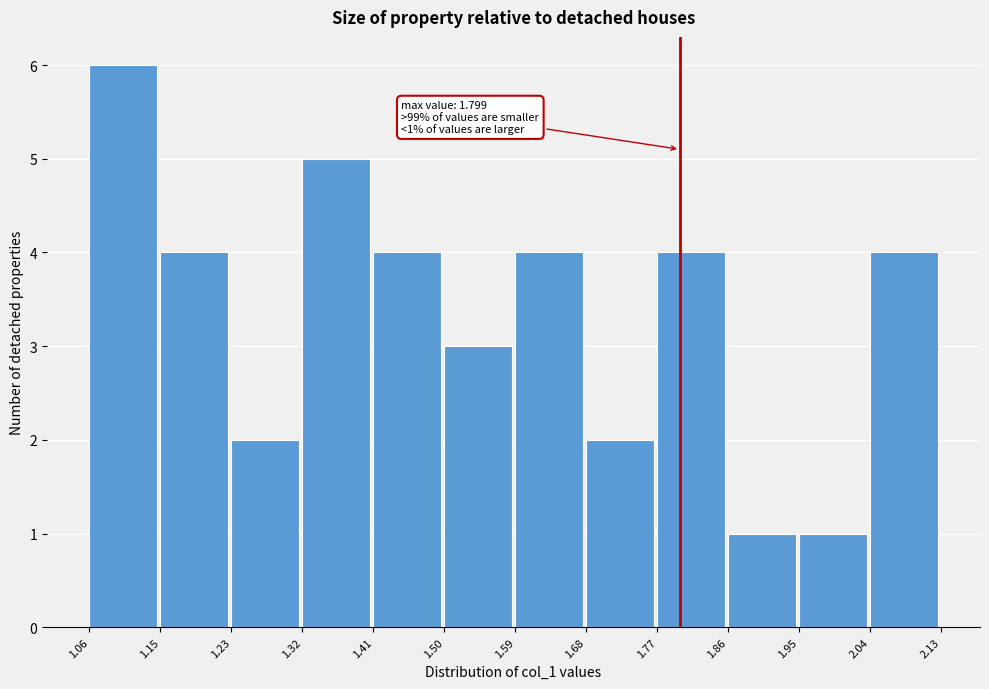

Over which range of the x-axis is the bar tallest?

1.06 to 1.15